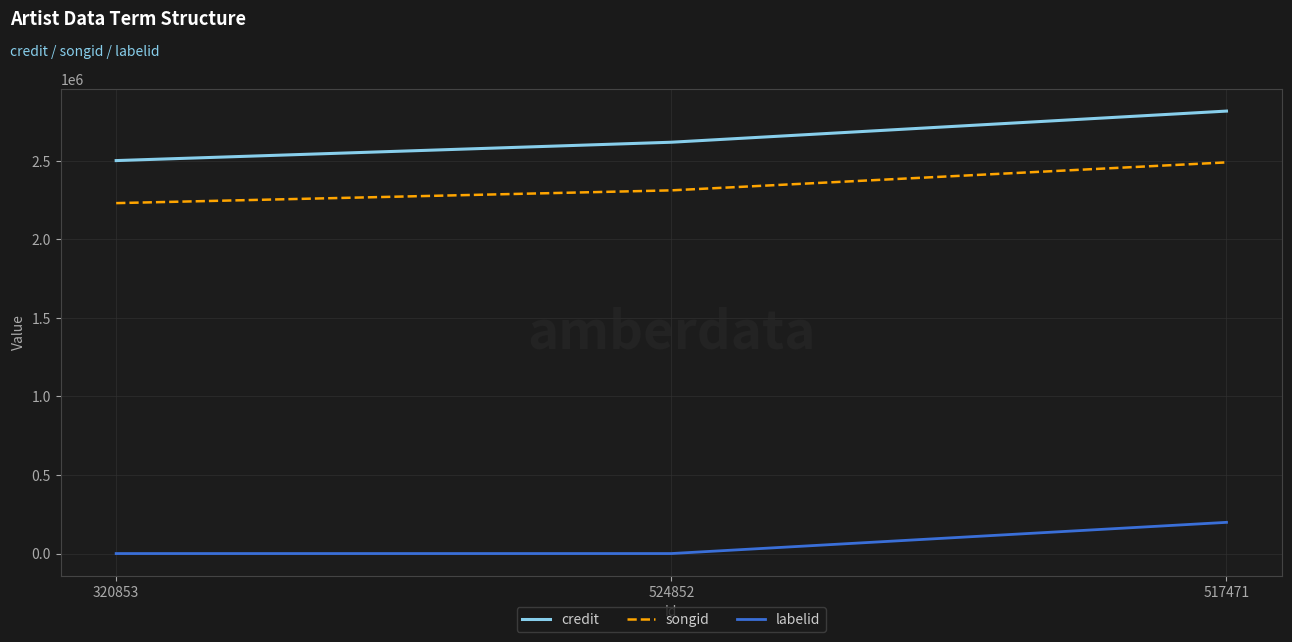

The songid series shows 2490450 at 517471. True or false?

True